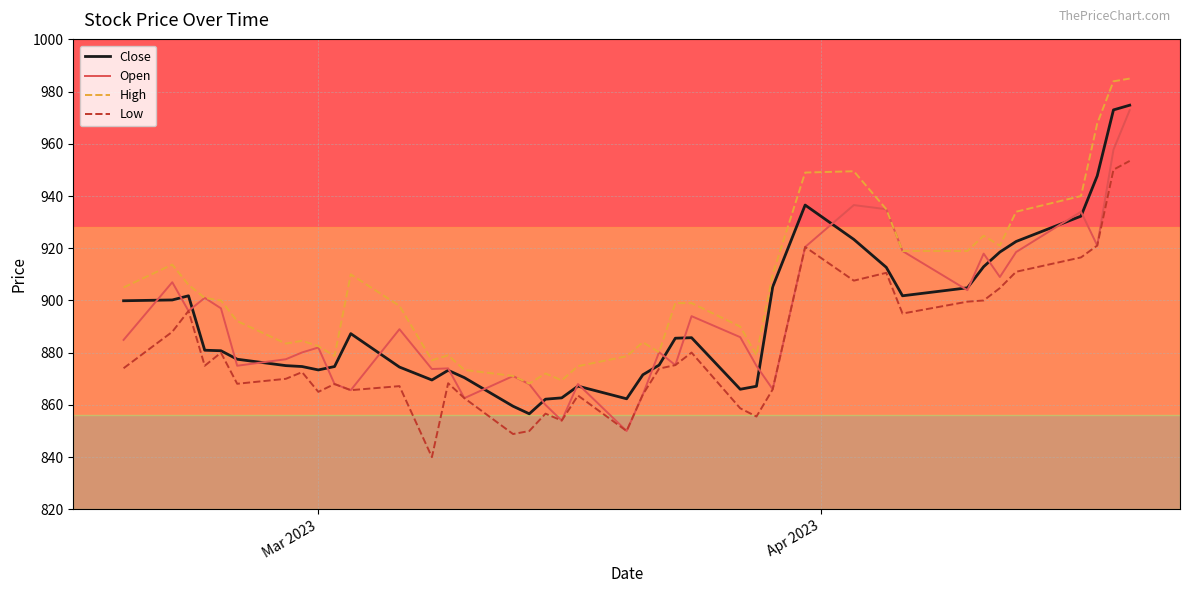

What is the difference between the maximum and second lowest values in the Low series?

104.6